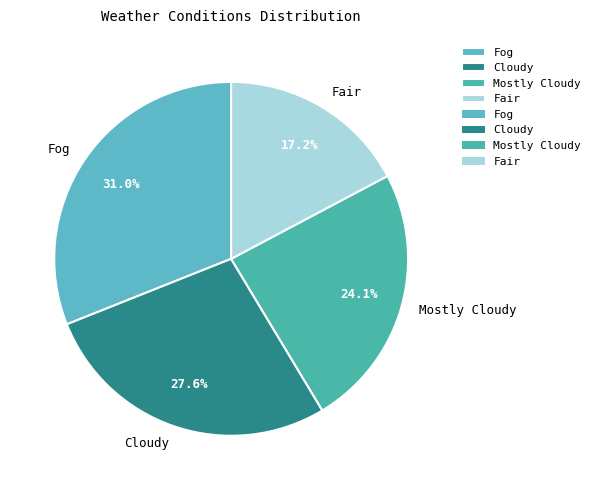

How many segments does this pie chart have?

4